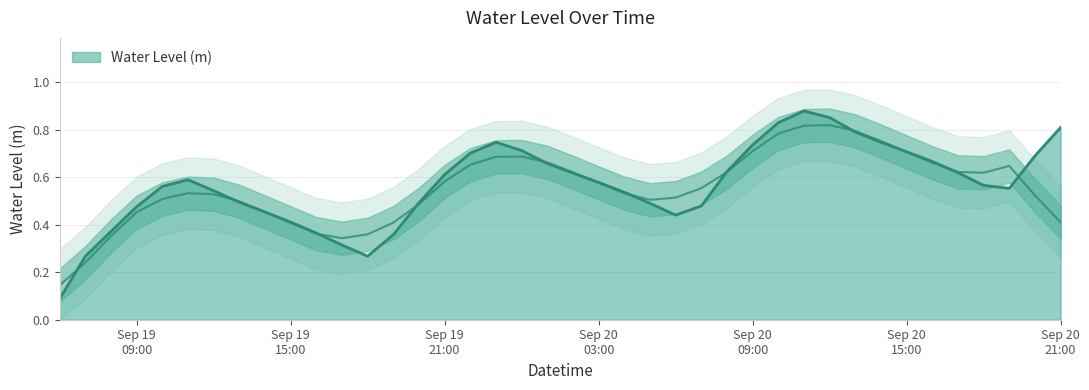

How many lines are shown in the chart?

1